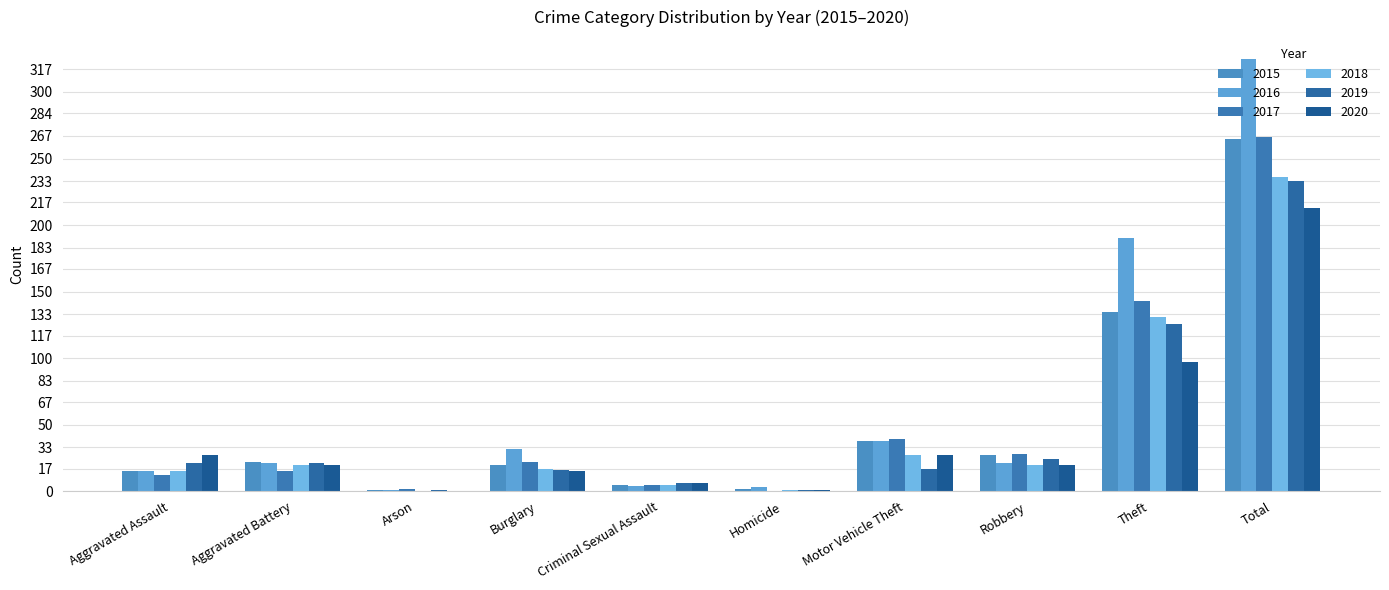

What is the label of the 3rd bar from the left?

Arson